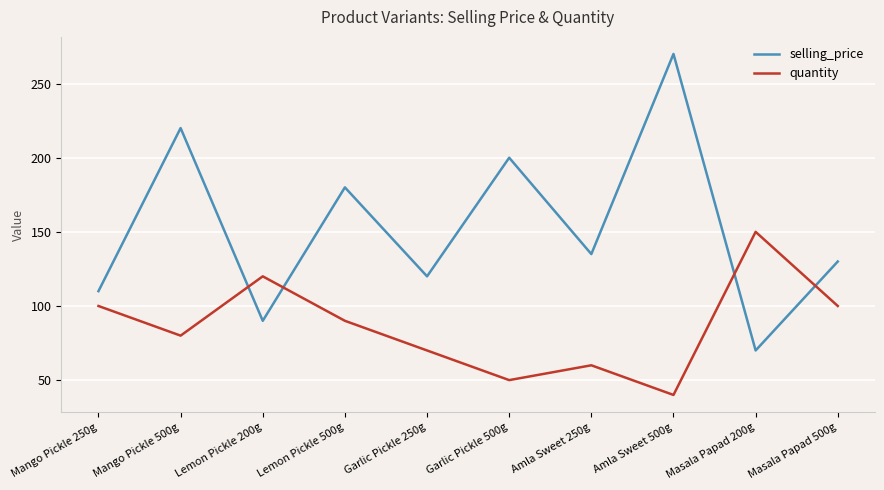

What value does the selling_price series have at Garlic Pickle 250g?

120